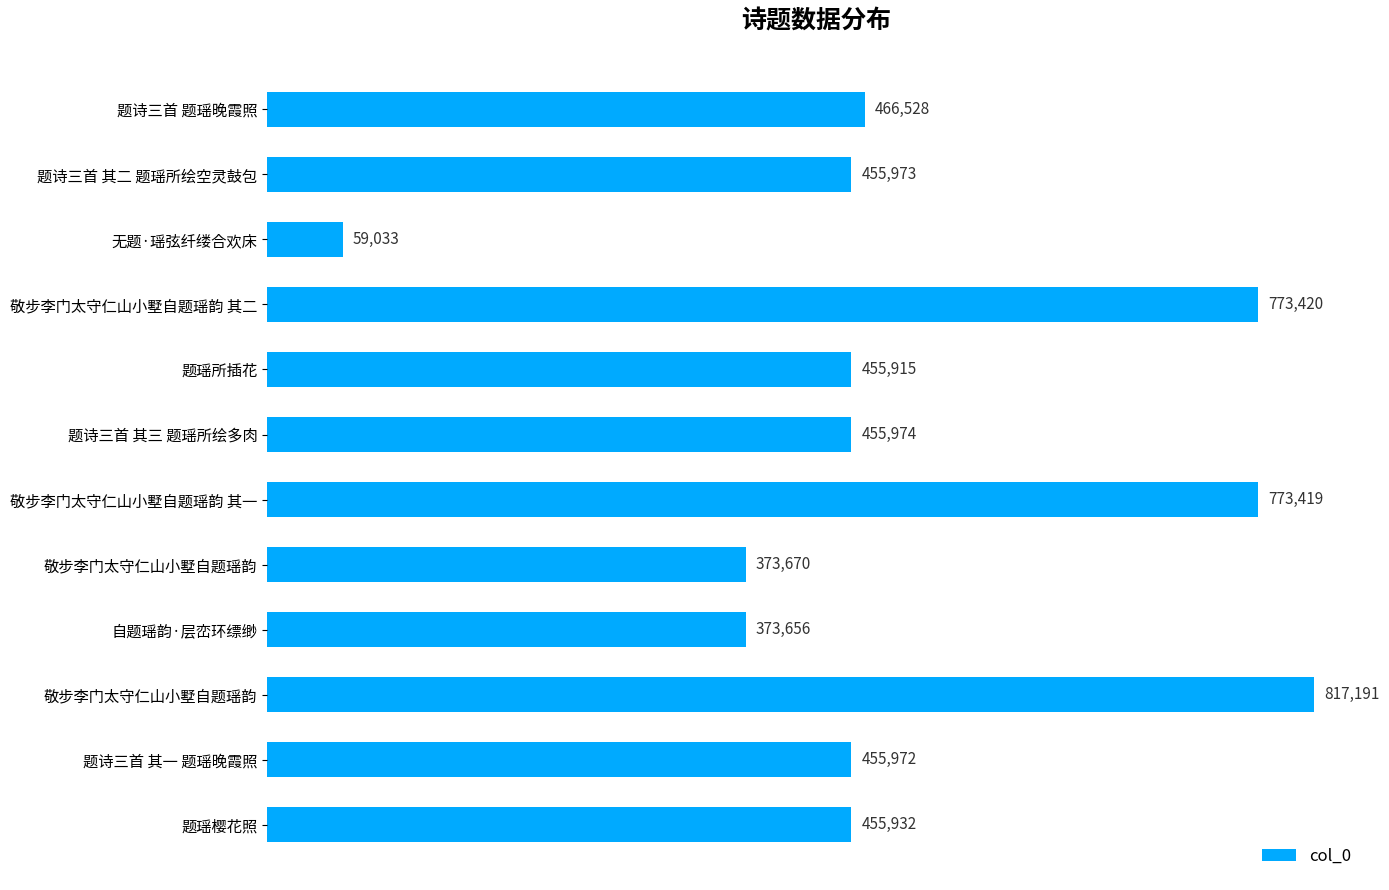

At which category does the chart reach its minimum across all series?

无题·瑶弦纤缕合欢床